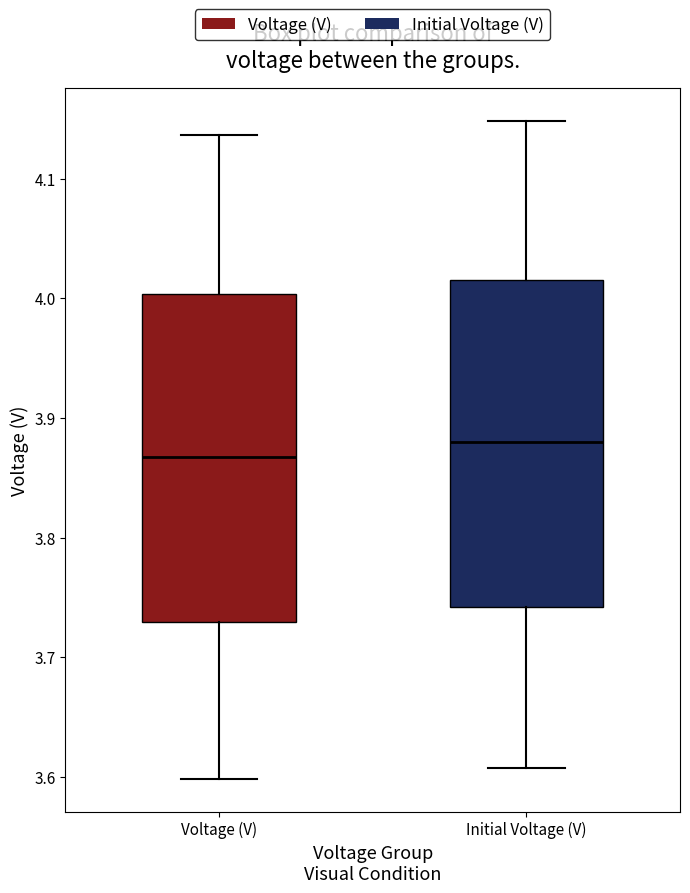

Reading left to right, read every box against the y-axis: the position of its median line, the range the box covers, and the ends of its whiskers. The values are not printed on the chart, so give them approximately, as read against the axis.

Voltage (V): median 3.87, box 3.73 to 4.00, whiskers 3.60 to 4.14
Initial Voltage (V): median 3.88, box 3.74 to 4.02, whiskers 3.61 to 4.15